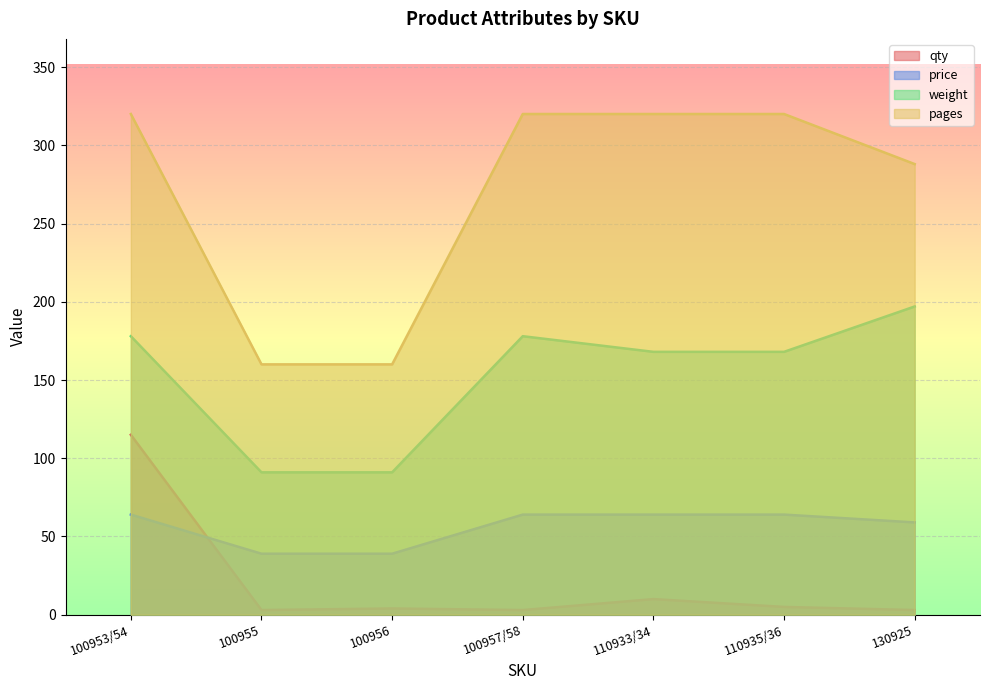

The pages series shows 160 at 100956. True or false?

True